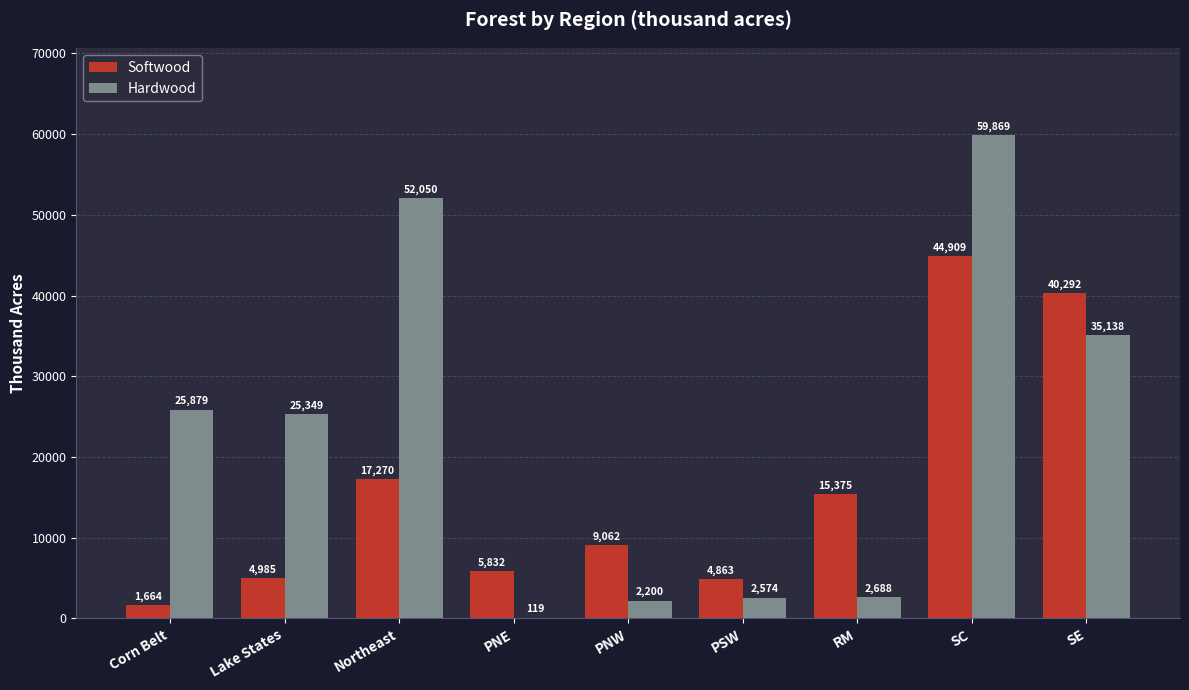

How many distinct data groups are displayed?

2